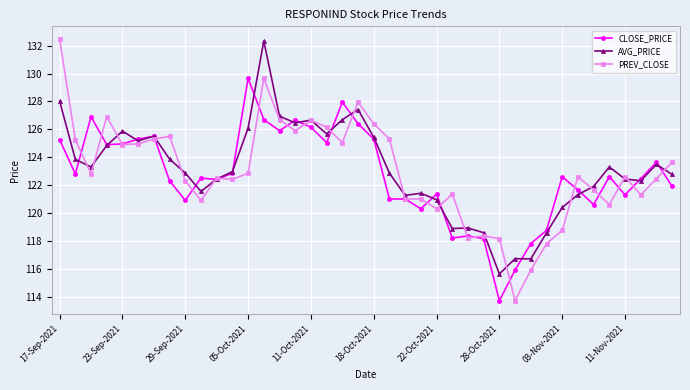

What is the maximum value for AVG_PRICE?

132.3